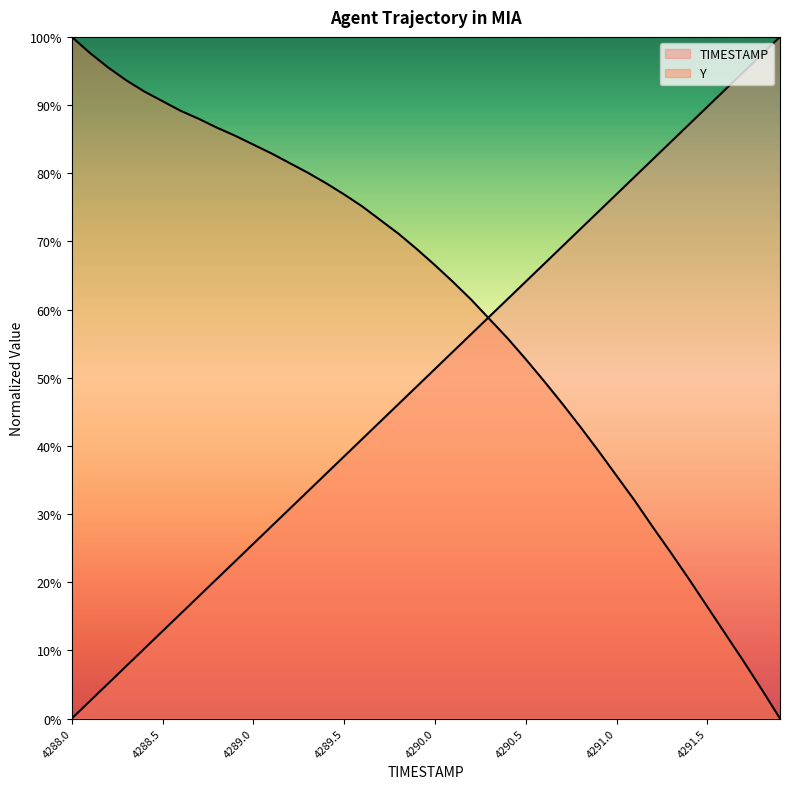

How many values in Y are above zero?

39